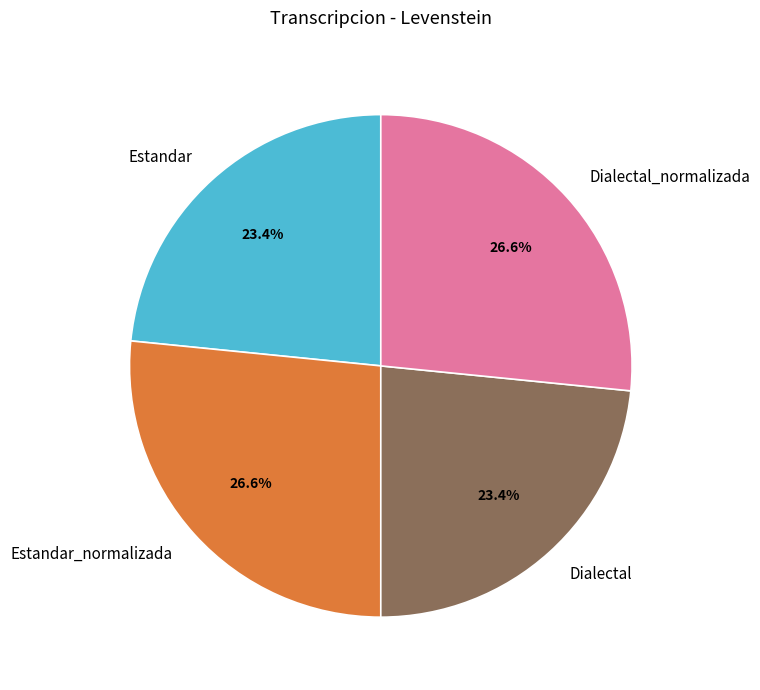

How much of the chart is everything except Estandar?

76.6%